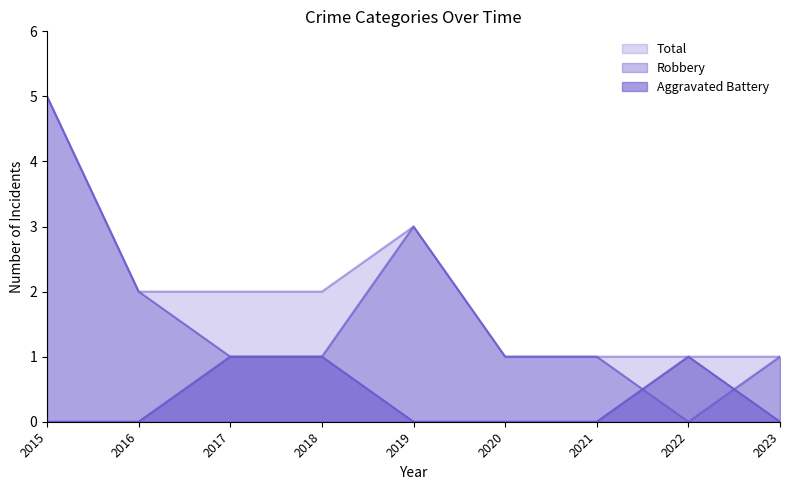

At 2022, list the series in order from largest to smallest.

Aggravated Battery, Total, Robbery